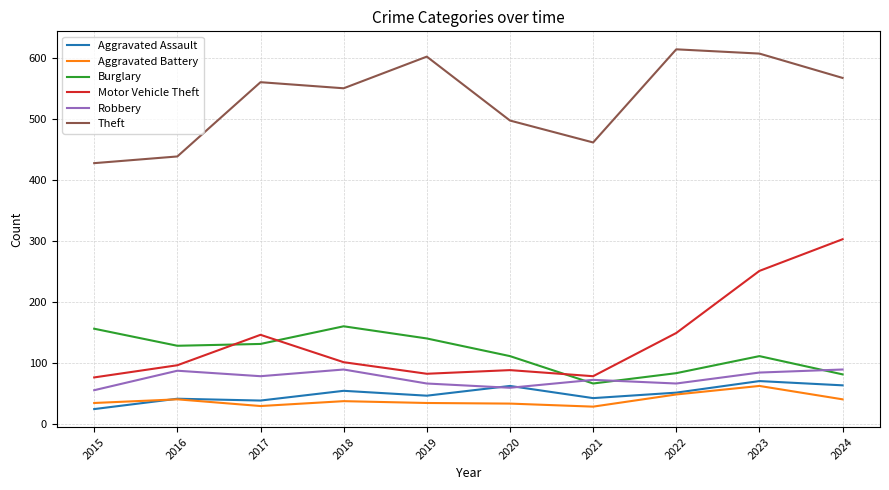

Read the Theft value at 2023.

608